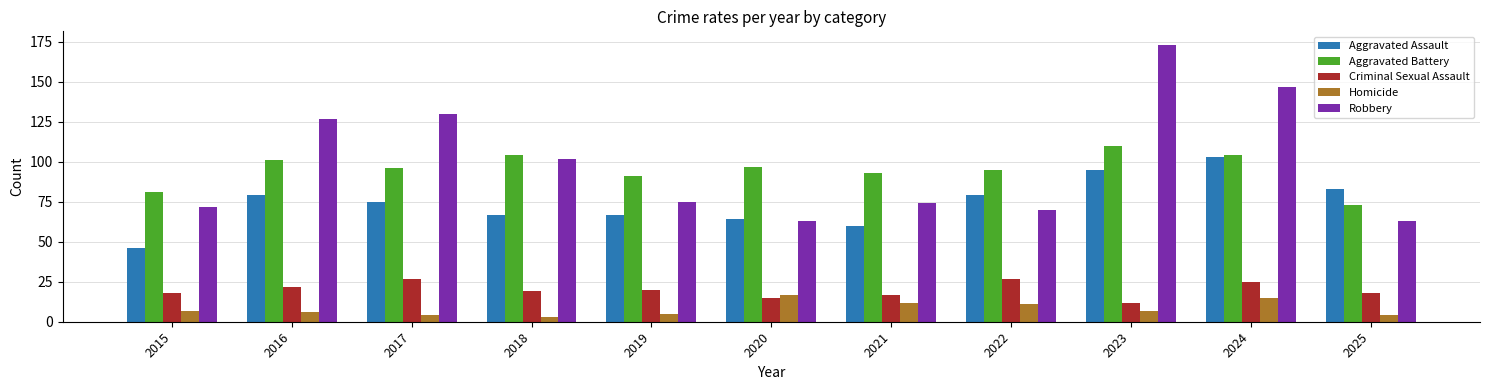

True or false: Criminal Sexual Assault has a value of 12 at 2023.

True